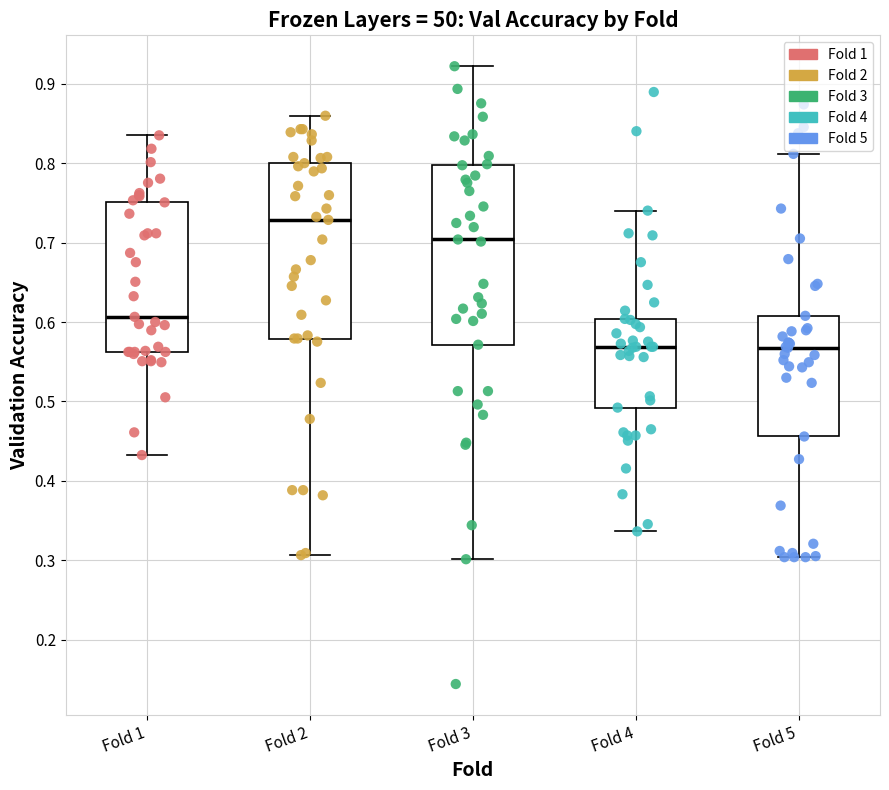

Reading left to right, read every box against the y-axis: the position of its median line, the range the box covers, and the ends of its whiskers. The values are not printed on the chart, so give them approximately, as read against the axis.

Fold 1: median 0.61, box 0.56 to 0.75, whiskers 0.43 to 0.84
Fold 2: median 0.73, box 0.58 to 0.80, whiskers 0.31 to 0.86
Fold 3: median 0.70, box 0.57 to 0.80, whiskers 0.30 to 0.92
Fold 4: median 0.57, box 0.49 to 0.60, whiskers 0.34 to 0.74
Fold 5: median 0.57, box 0.46 to 0.61, whiskers 0.30 to 0.81